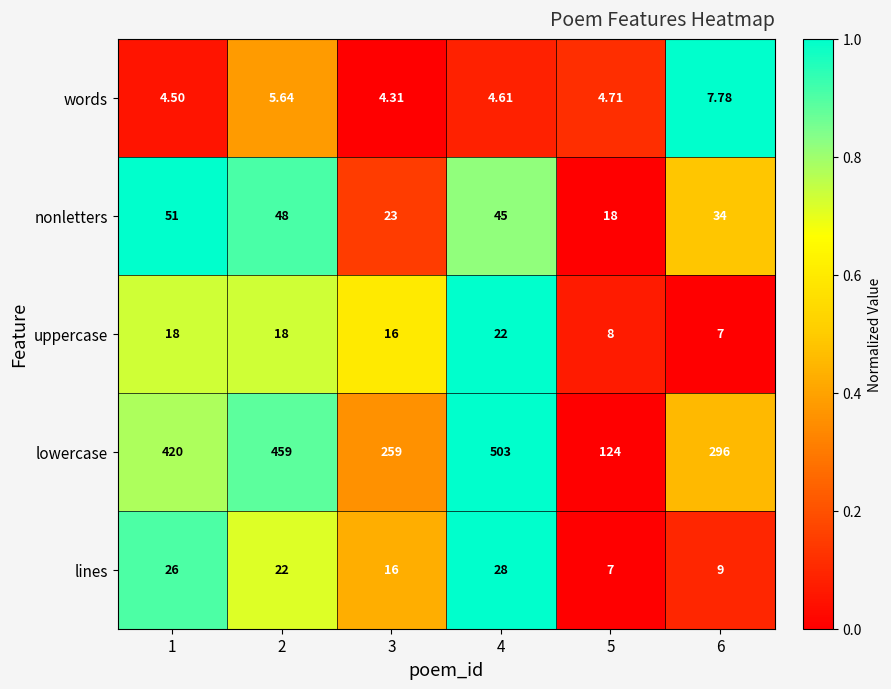

How many categories are shown in the chart?

6